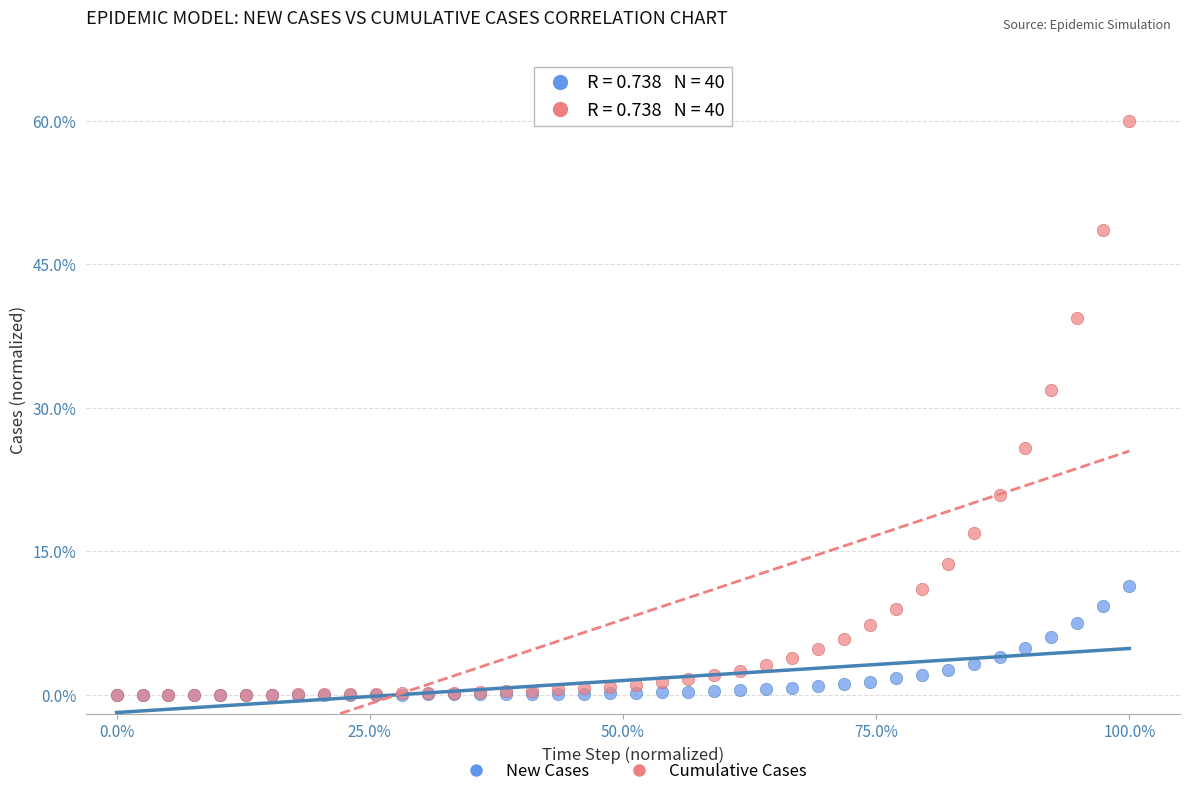

Across all series, what Y value is closest to 30?

31.9